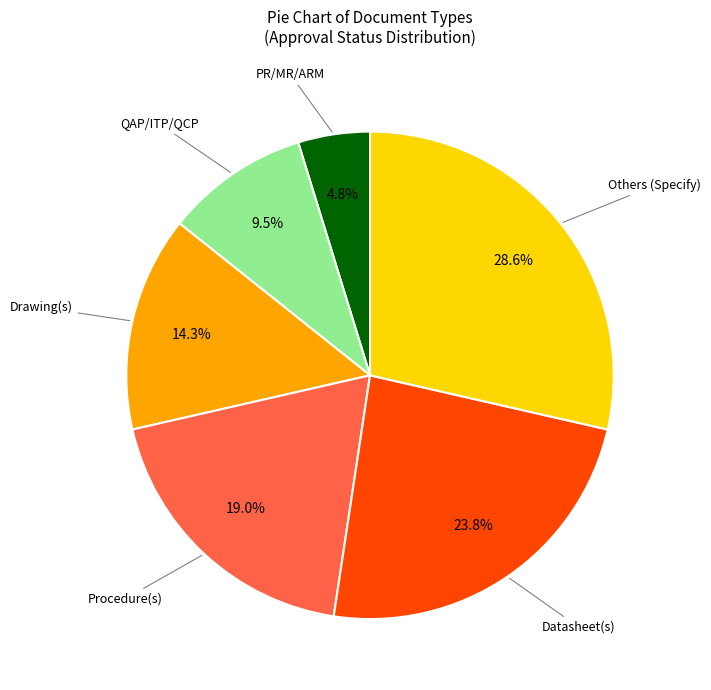

Is there a majority slice in this chart?

No